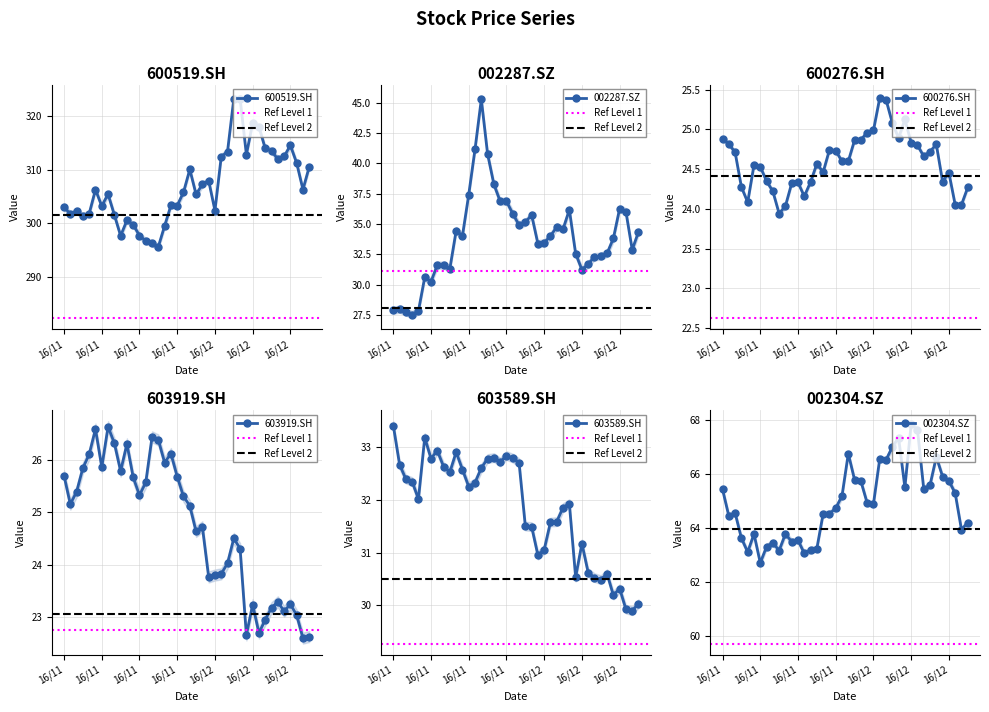

How many interior local valleys does the 600276.SH series have?

7